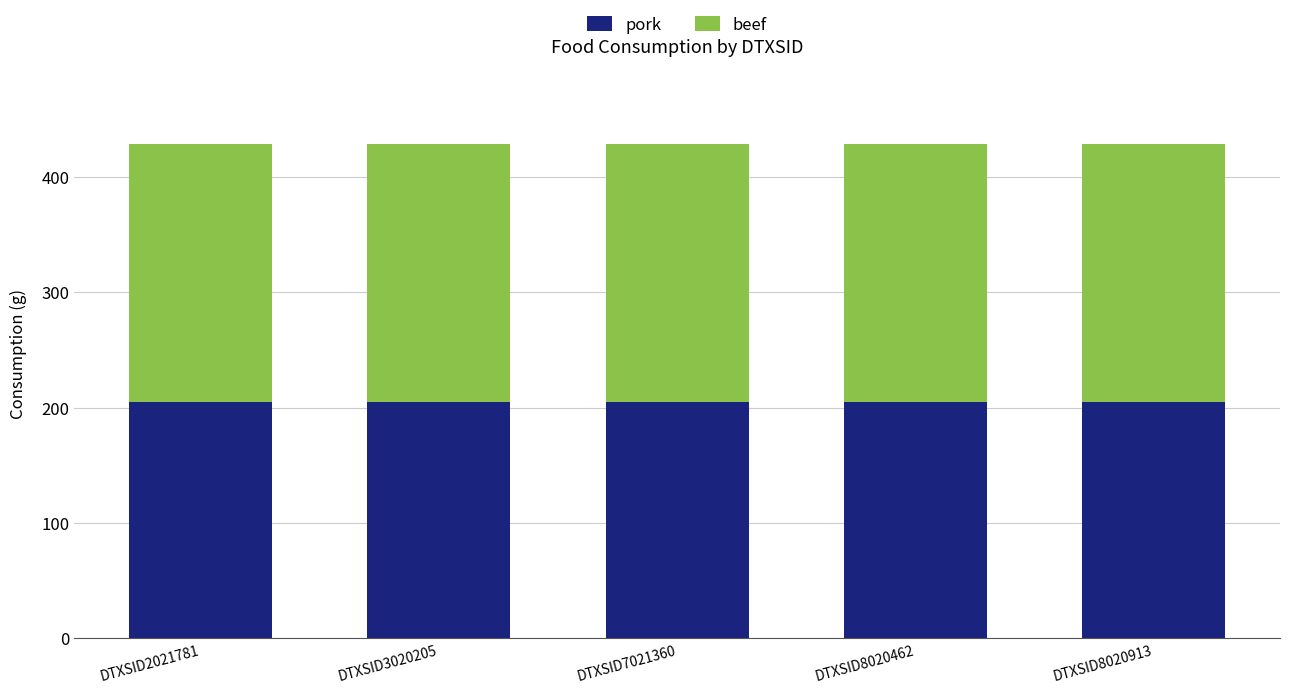

What is the lowest value of the pork series?

204.8